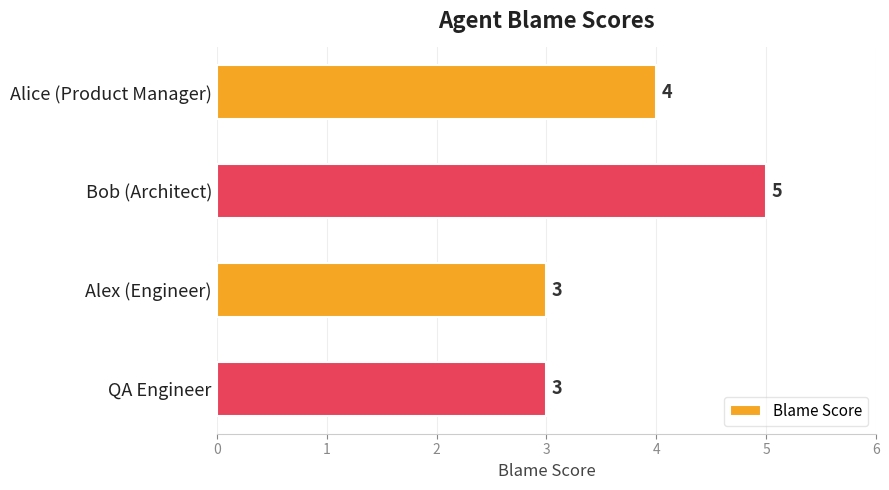

The value at Alex (Engineer) is 3. True or false?

True